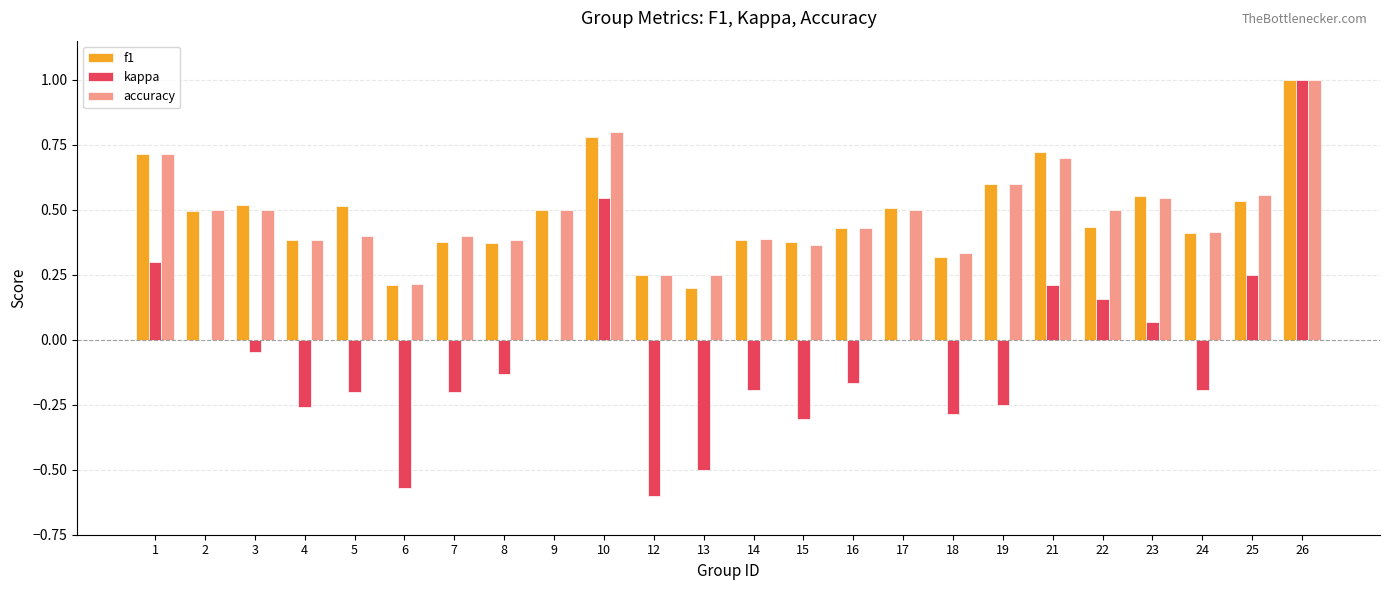

What is the sum of all kappa values?

-1.4